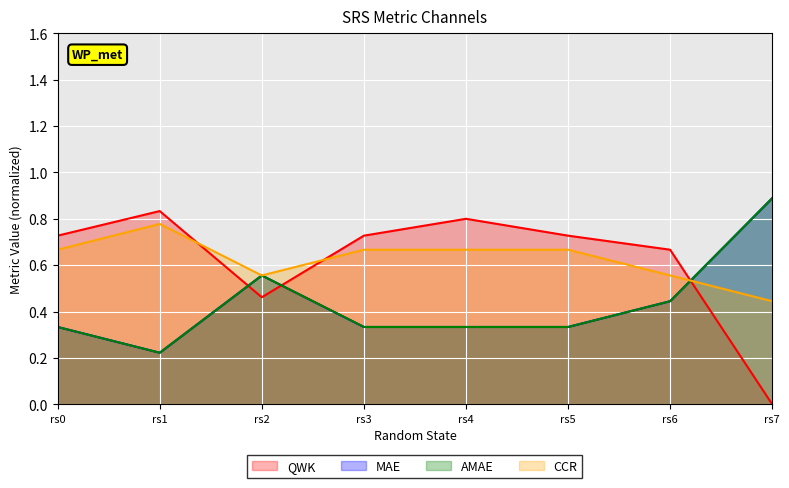

The value of AMAE at rs3 is 0.3. True or false?

True